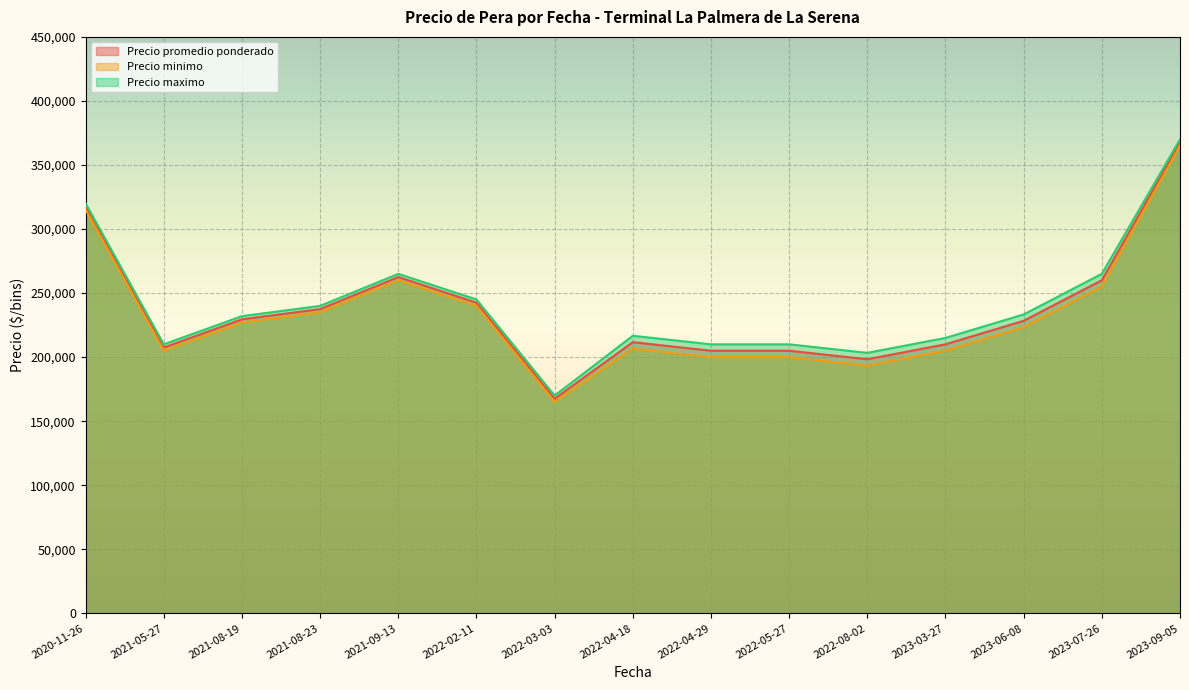

The value of Precio promedio ponderado at 2023-06-08 is 358342. True or false?

False